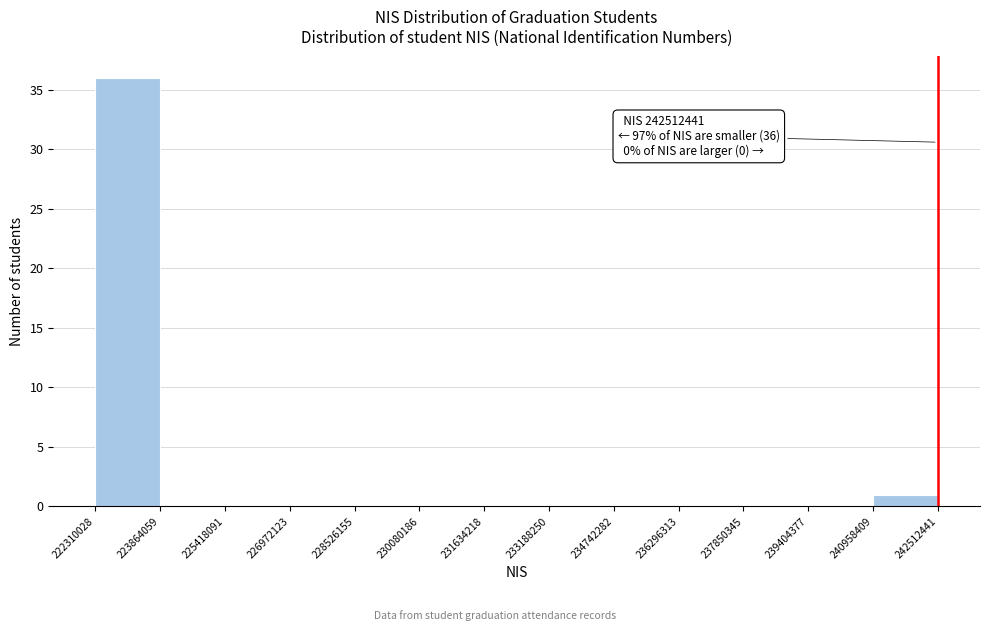

Over which range of the x-axis is the bar tallest?

222310028 to 223864059